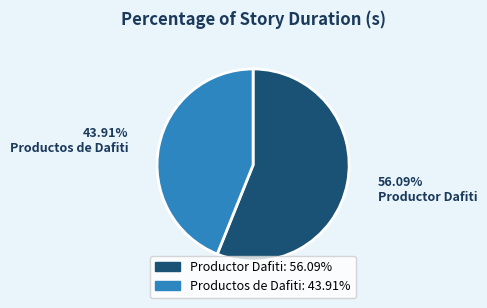

To the nearest percent, what is the combined percentage of Productos de Dafiti and Productor Dafiti?

100%